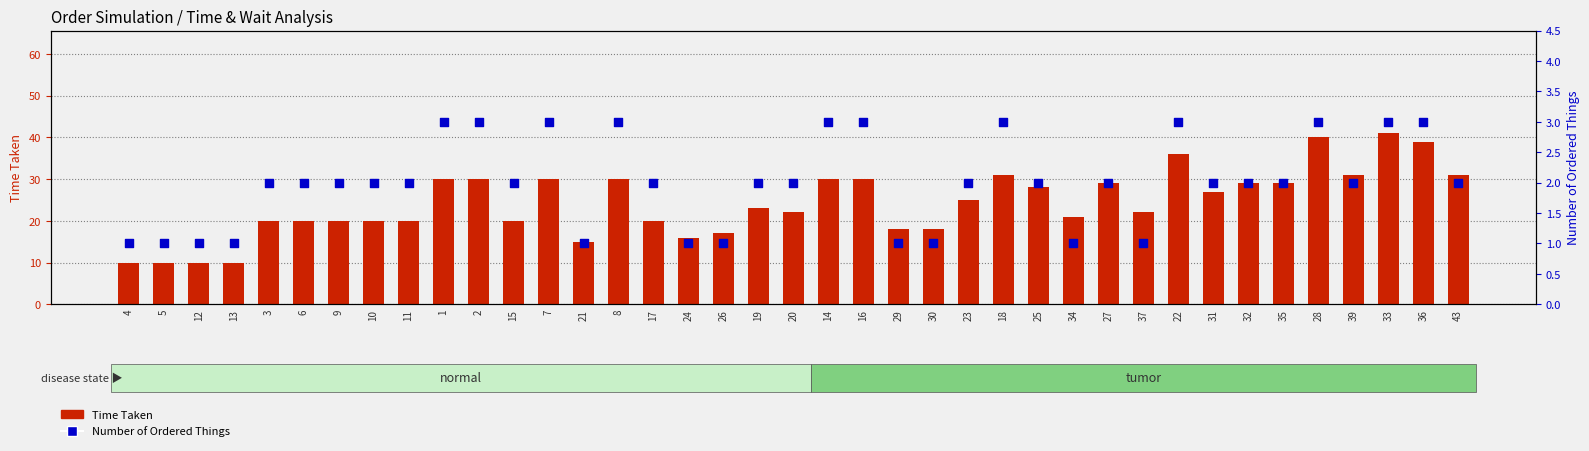

What are all the series names shown in the legend?

Time Taken, Number of Ordered Things